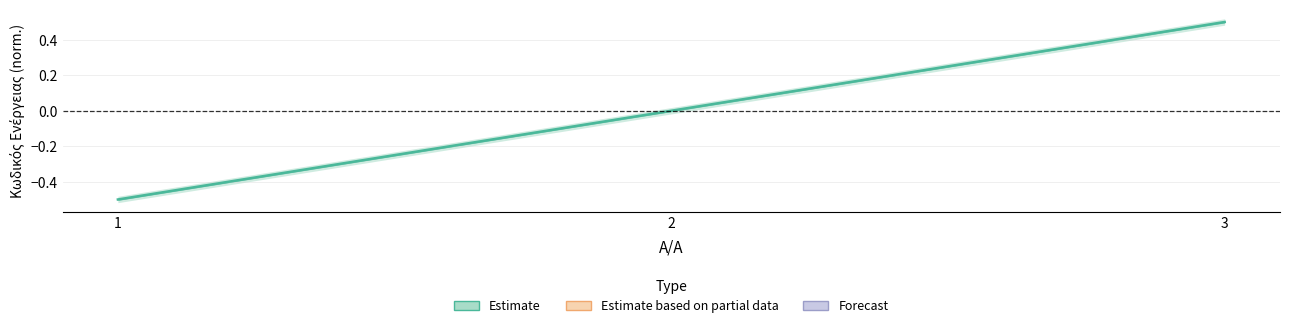

What is the difference between the second highest and minimum values?

0.5